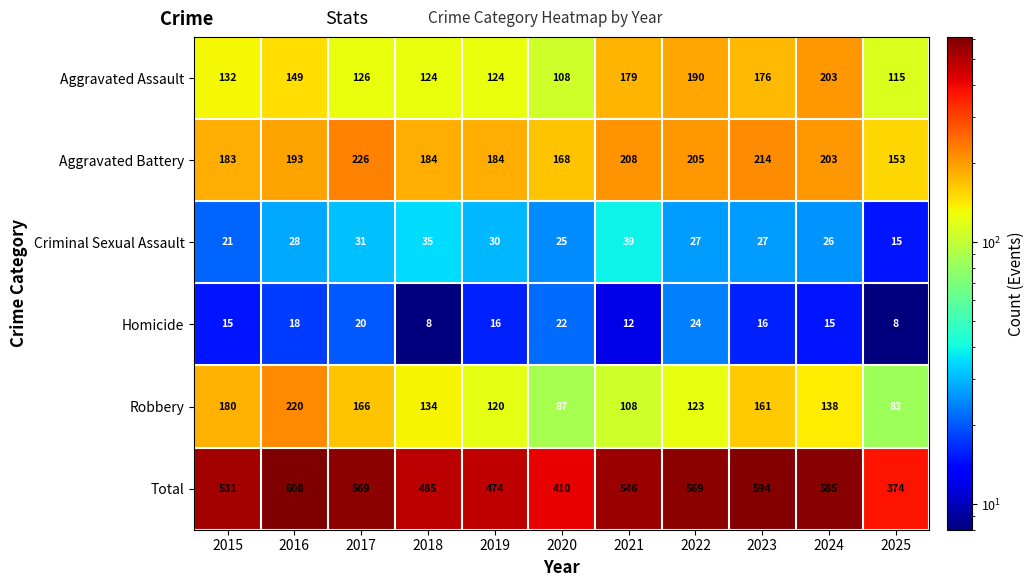

At which label does Homicide reach its peak?

2022